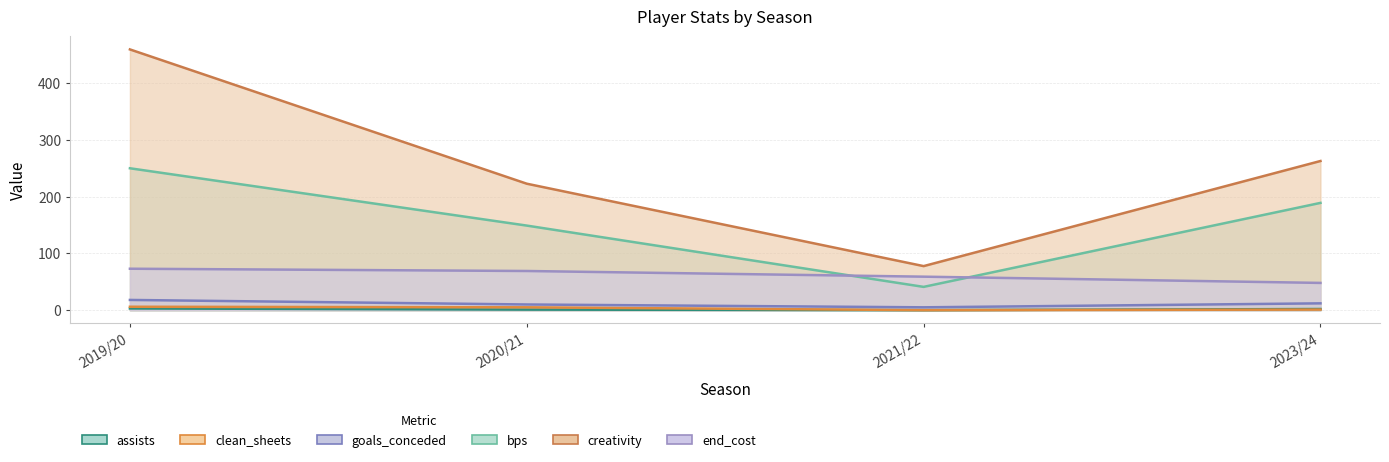

What is the label of the 2nd point from the left?

2020/21